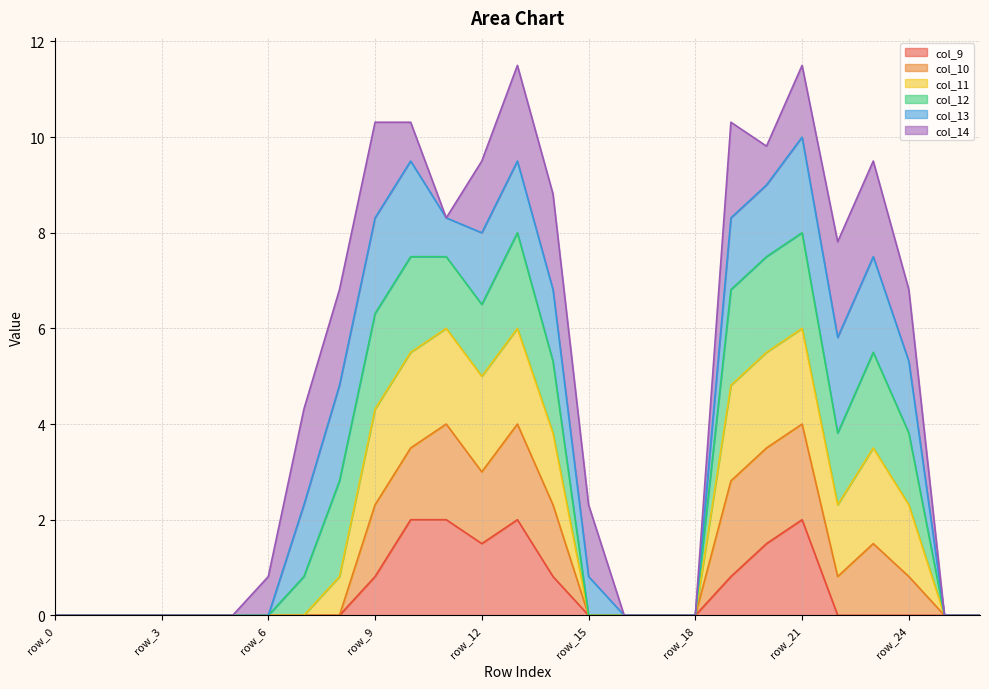

What are all the series names shown in the legend?

col_9, col_10, col_11, col_12, col_13, col_14